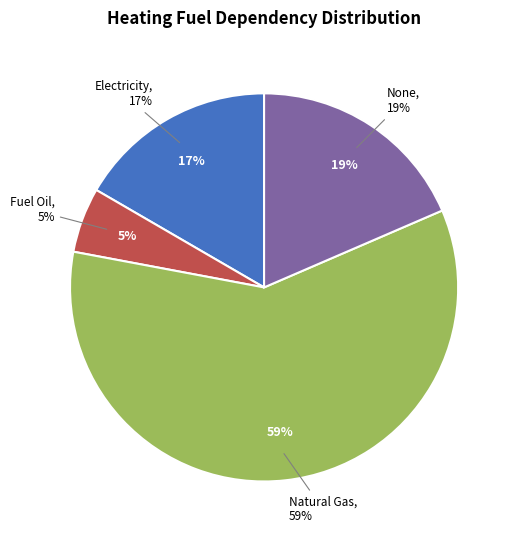

Is the sum of 13 and 22 greater than half?

No